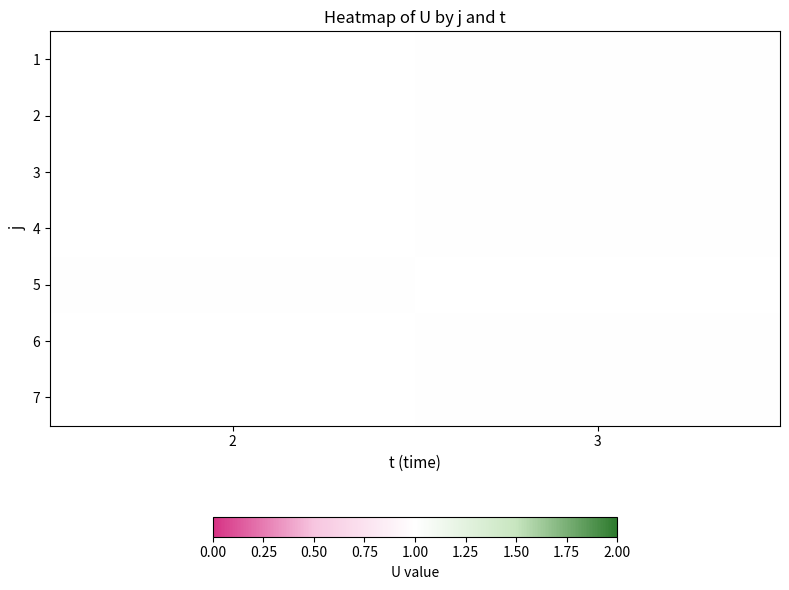

Is the value of 4 at 3 greater than the value of 5 at 3?

No